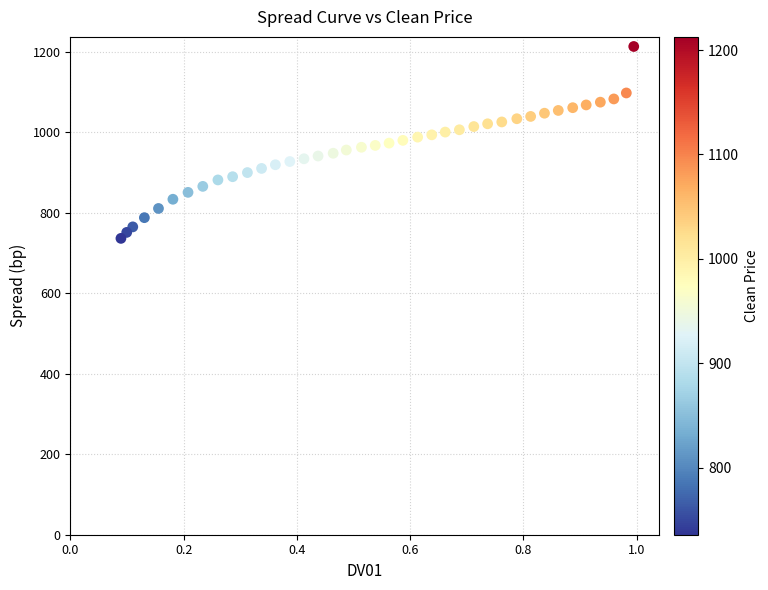

What is the range of X values (max minus min)?

0.9